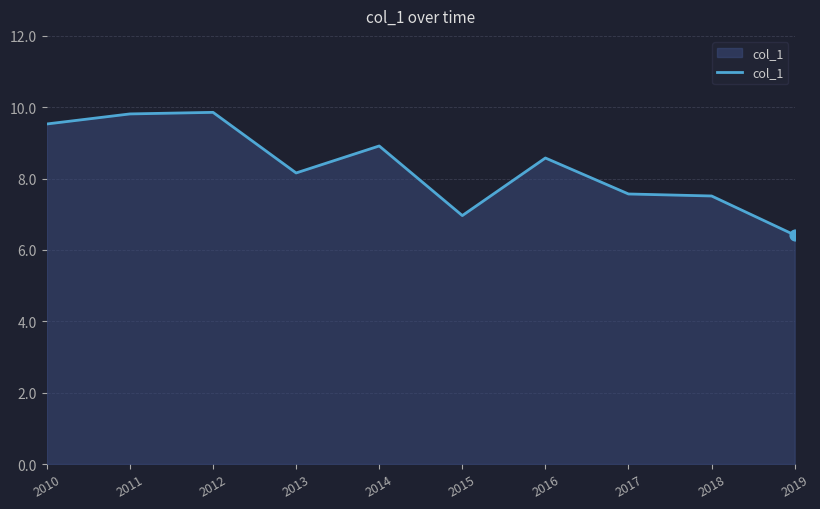

What is the change in value from 2012 to 2014?

-0.9